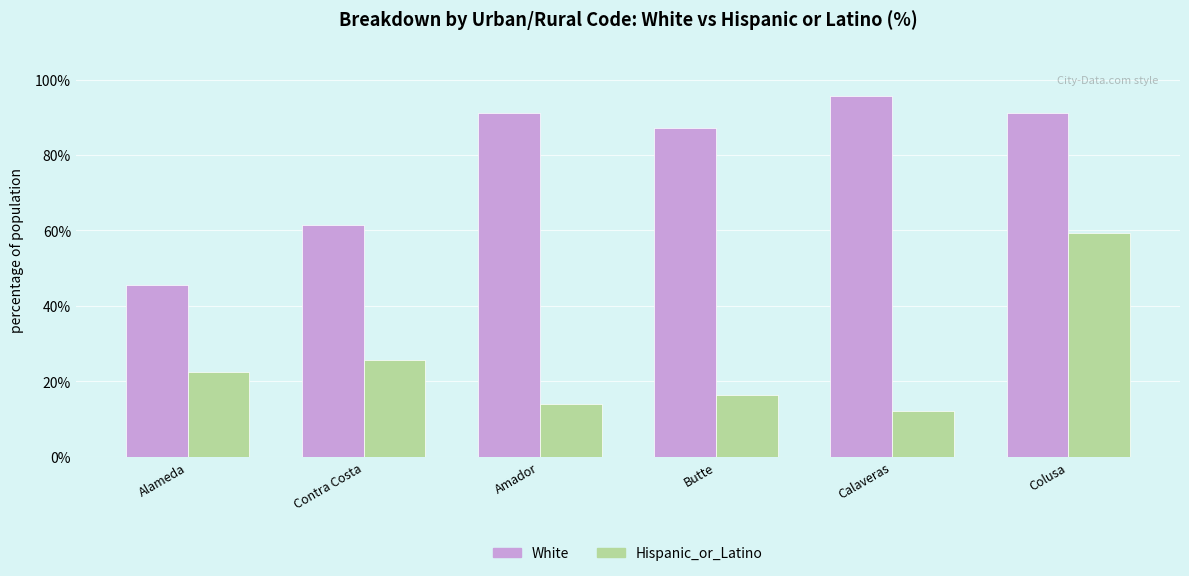

Which label corresponds to the smallest value in the chart?

Calaveras